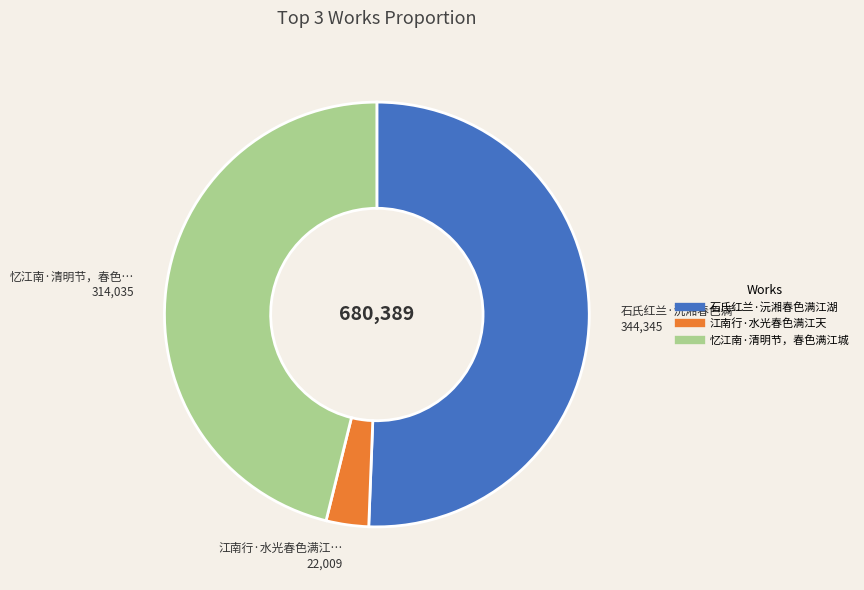

Which category has the biggest portion of the pie?

石氏红兰·沅湘春色满江湖